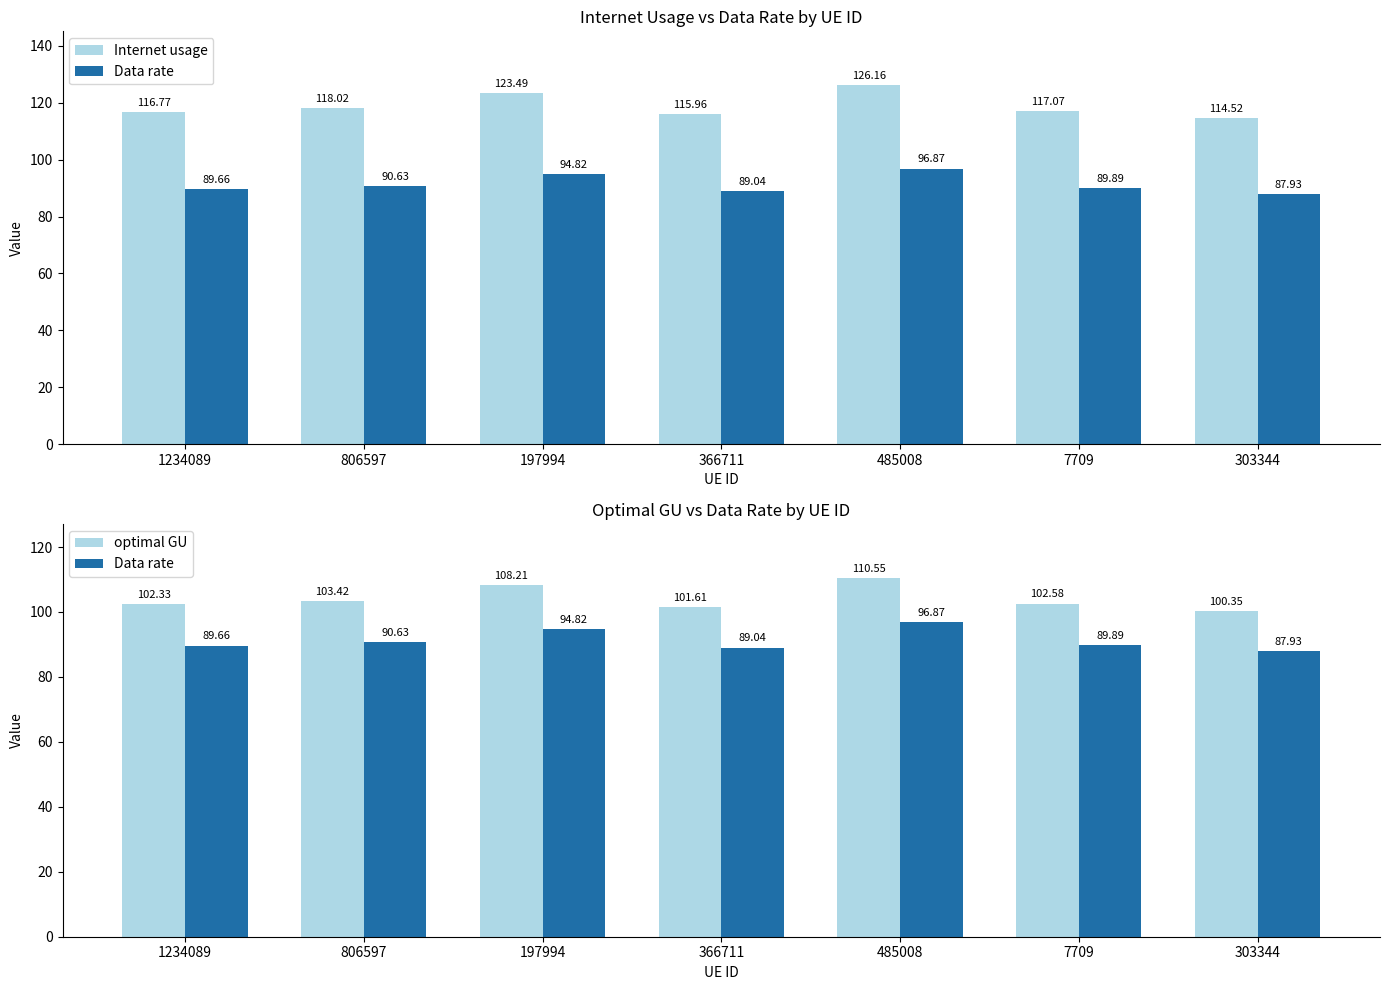

What is the average value of the Data rate series?

91.3